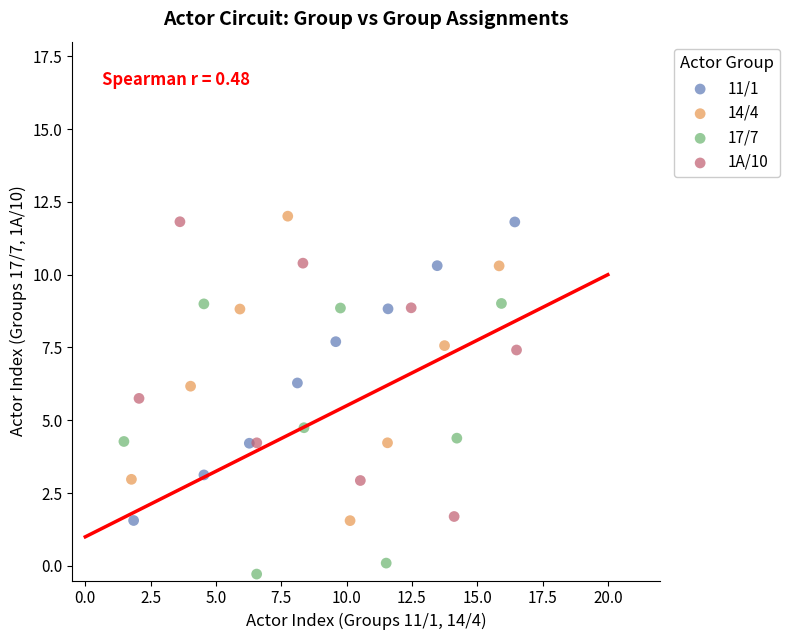

Which series contains the lowest Y value?

17/7